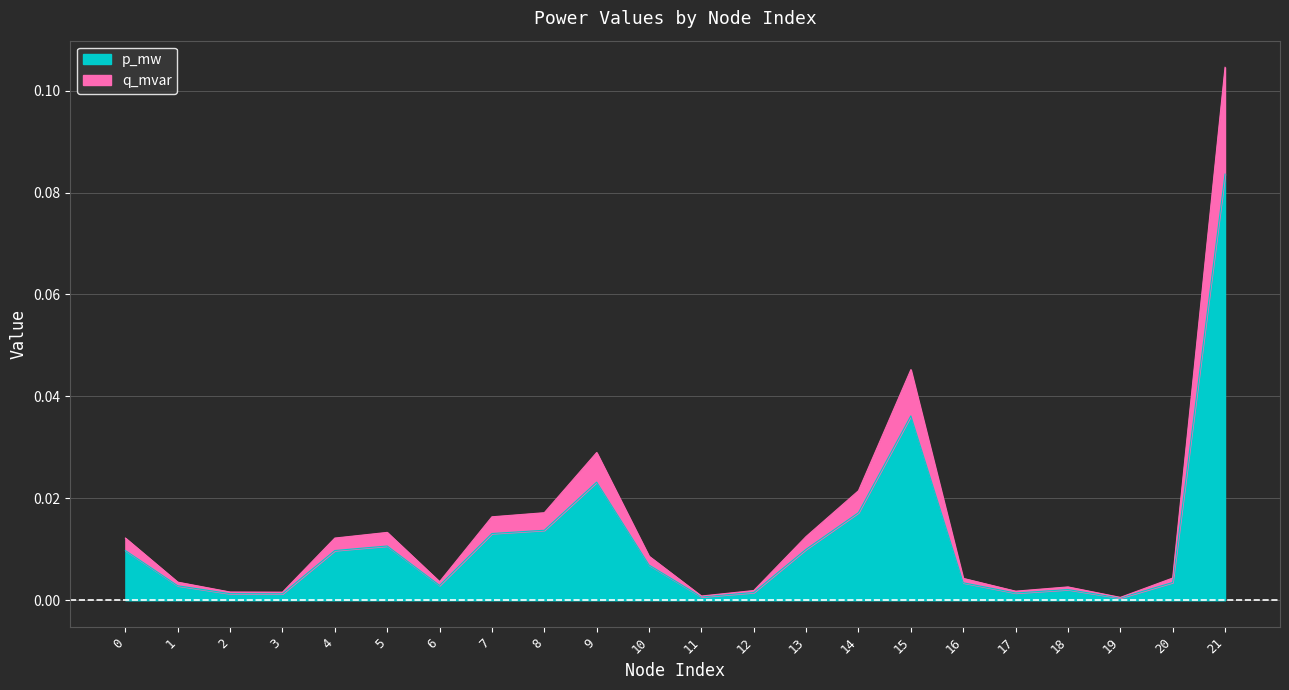

At which category does p_mw reach its first local peak?

5